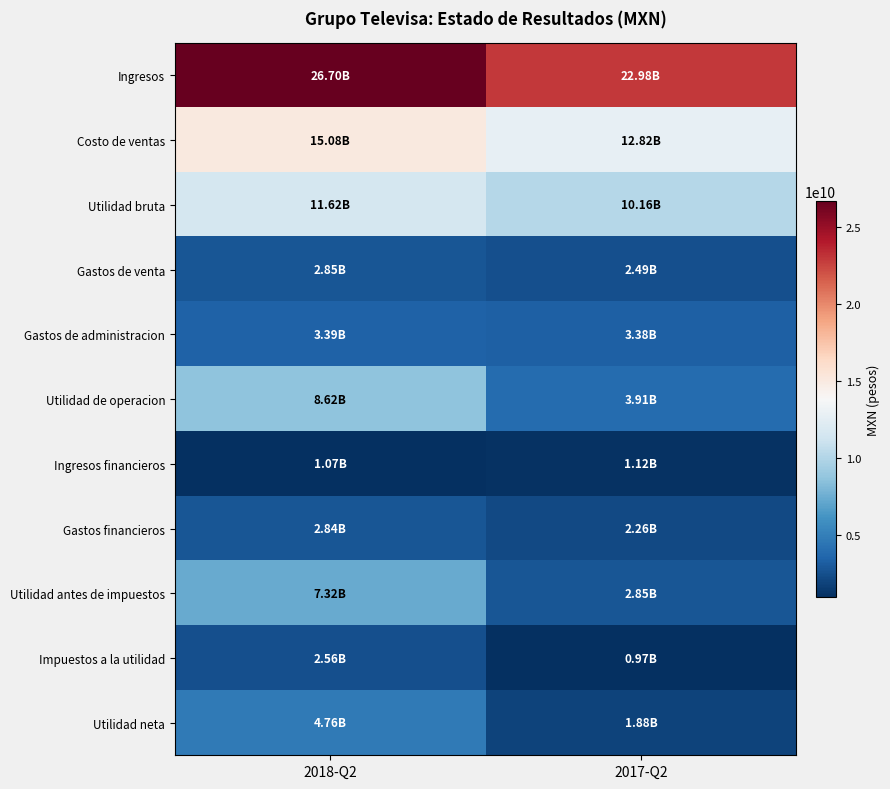

Which label corresponds to the largest value in the chart?

2018-Q2